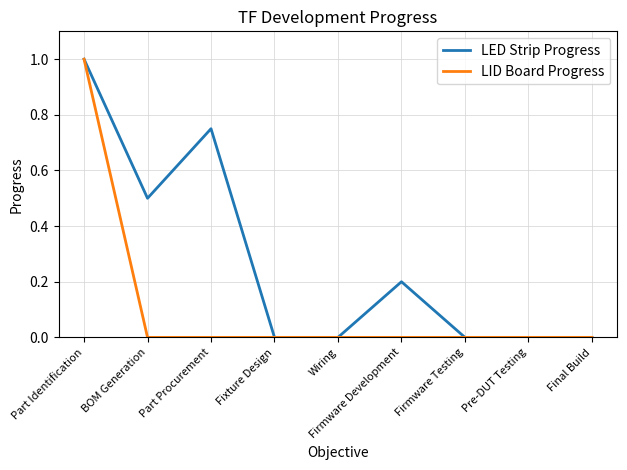

At which category is the sum across all series the highest?

Part Identification